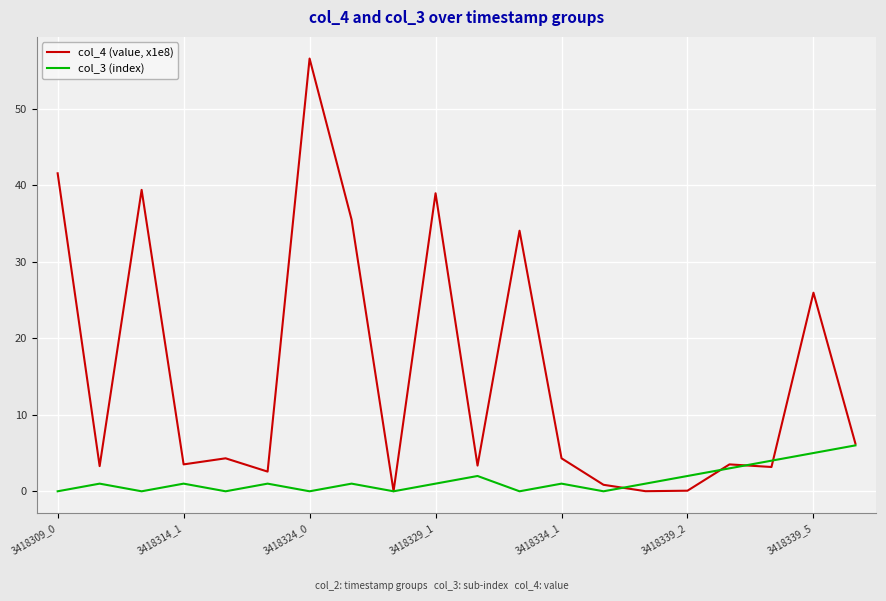

List the series in order of their peak value, highest first.

col_4 (value, x1e8), col_3 (index)